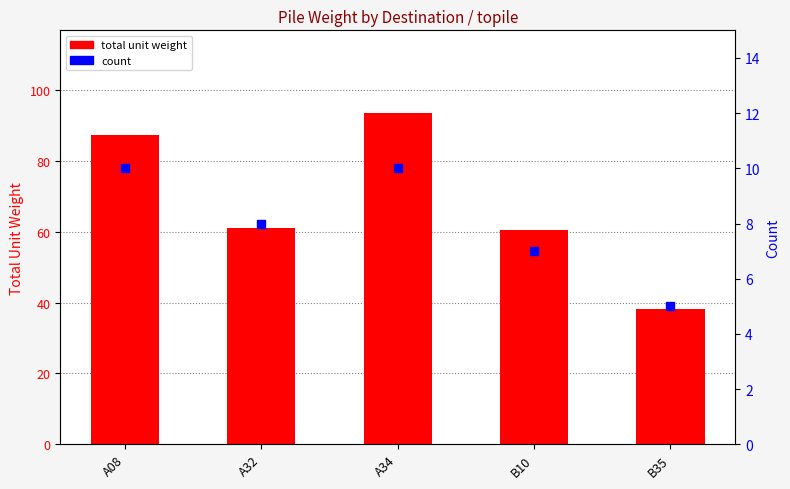

Which series contains the highest Y value?

total unit weight